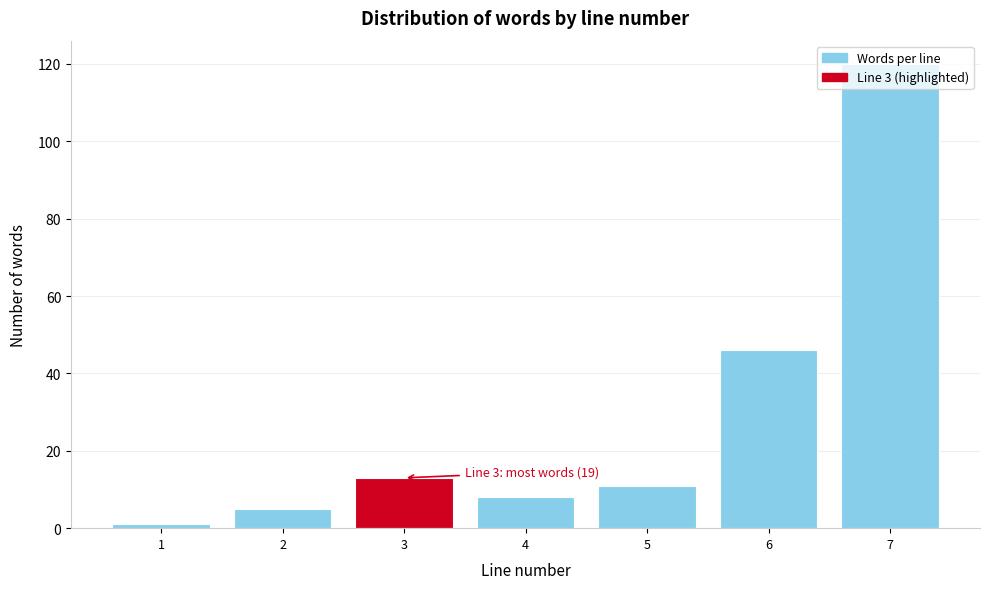

What is the ratio of the value at 3 to the value at 6?

0.3